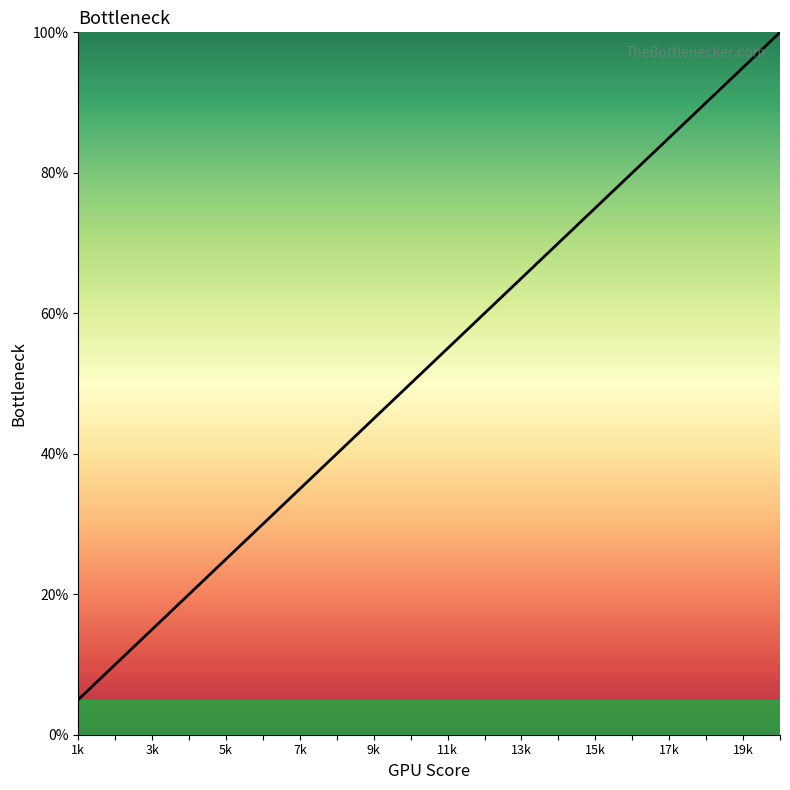

What is the greatest value displayed?

100.0